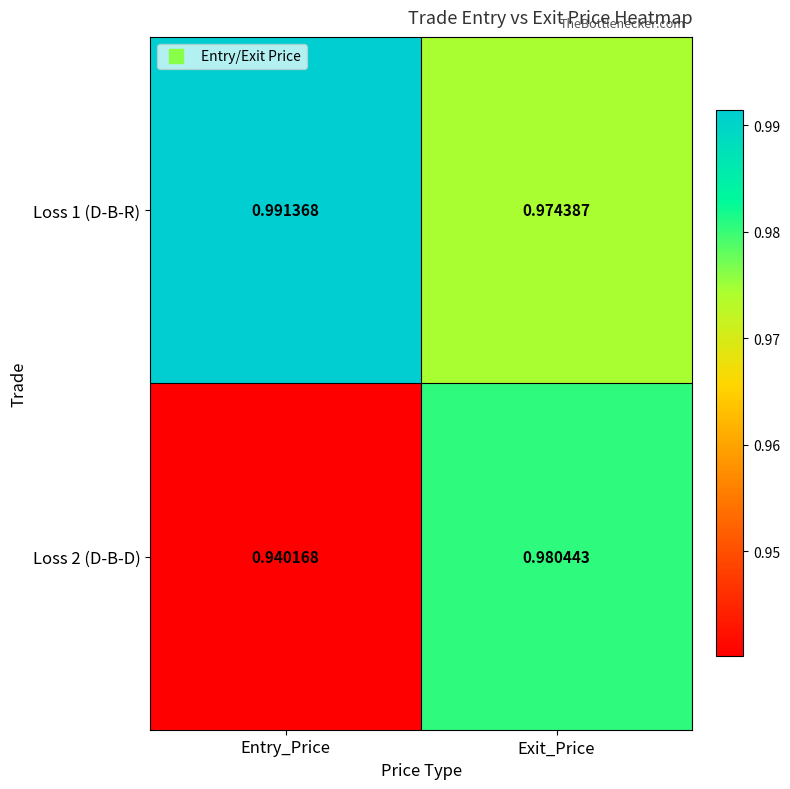

Where is Loss 2 (D-B-D) nearest to the value 0?

Entry_Price